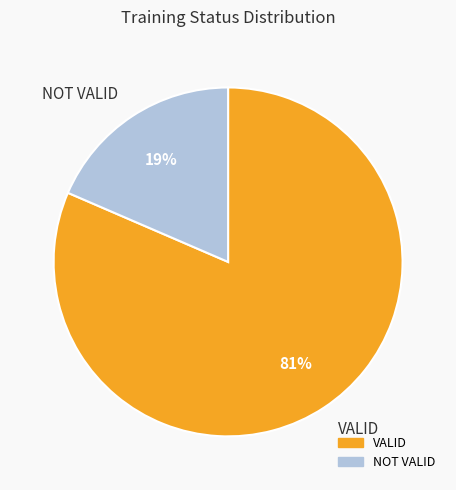

Count the number of slices in the pie.

2